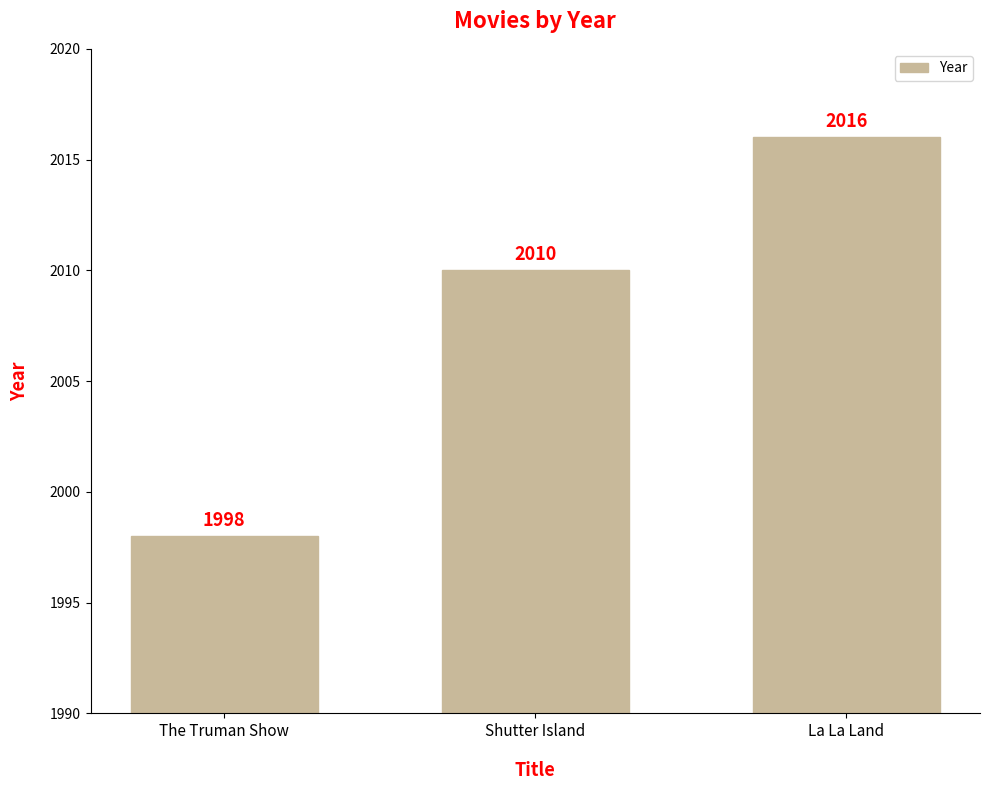

What is the approximate value at The Truman Show, to the nearest 10?

2000